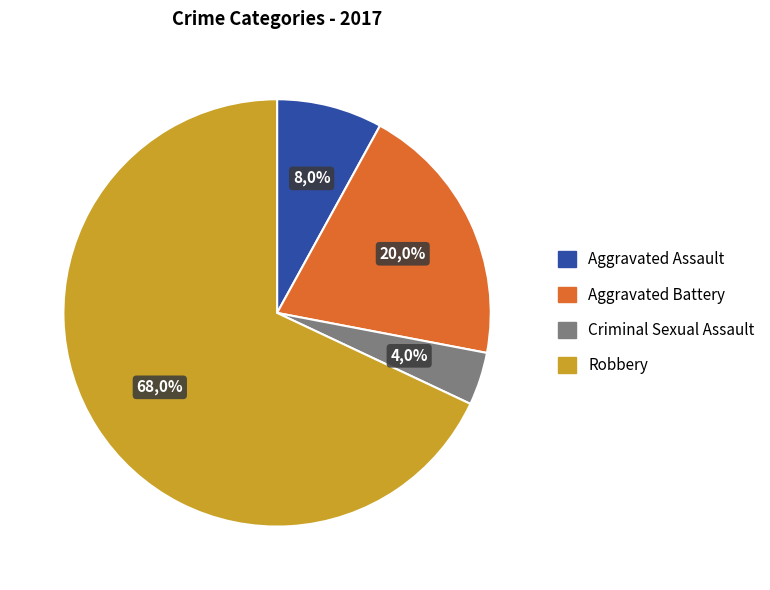

What percentage do Aggravated Assault and Robbery together represent?

76.0%